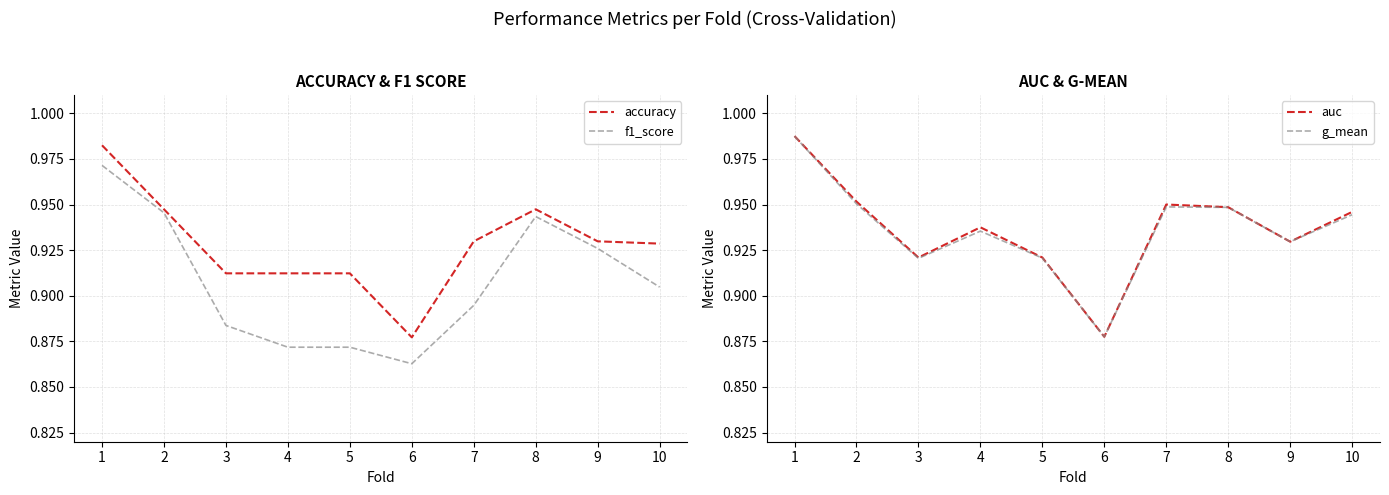

How many lines are shown in the chart?

4